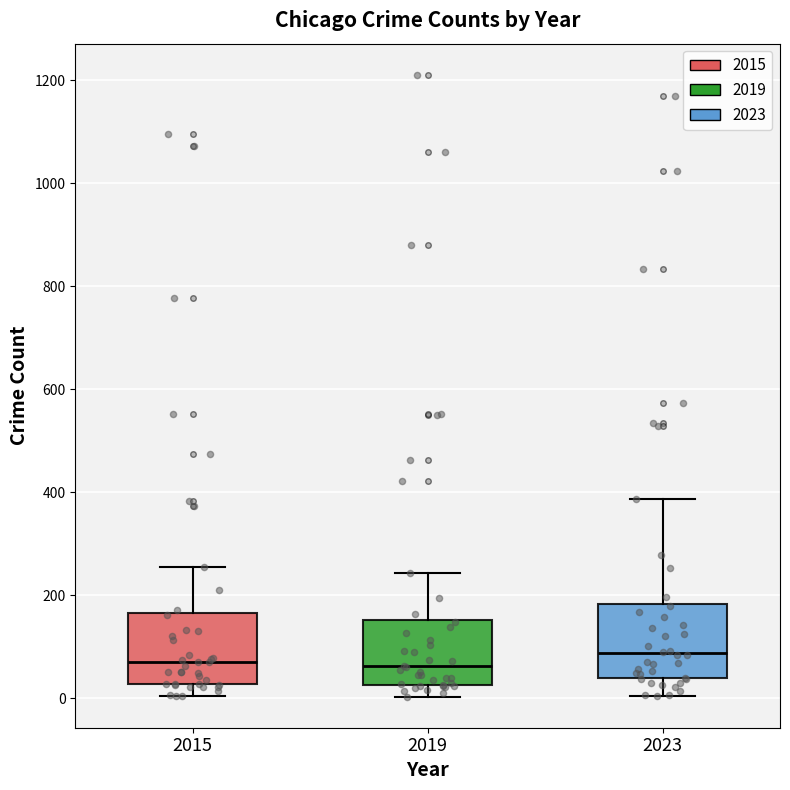

Reading left to right, transcribe this box plot: for each box, give where its median line is, the range the box spans, and where its two whiskers end, as read against the y-axis. The values are not printed on the chart, so give them approximately, as read against the axis.

2015: median 80, box 20 to 160, whiskers 0 to 260
2019: median 60, box 20 to 160, whiskers 0 to 240
2023: median 80, box 40 to 180, whiskers 0 to 380